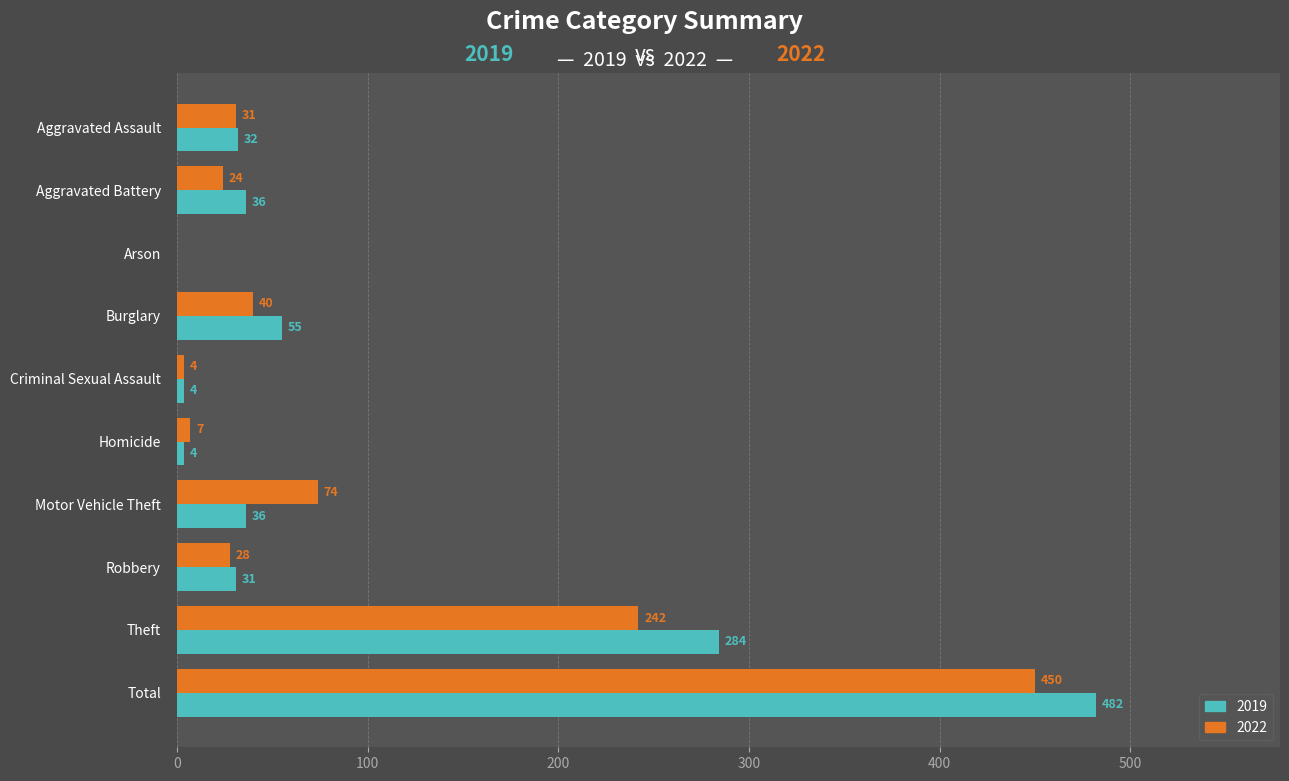

Between Burglary and Total, which series saw the biggest shift?

2019